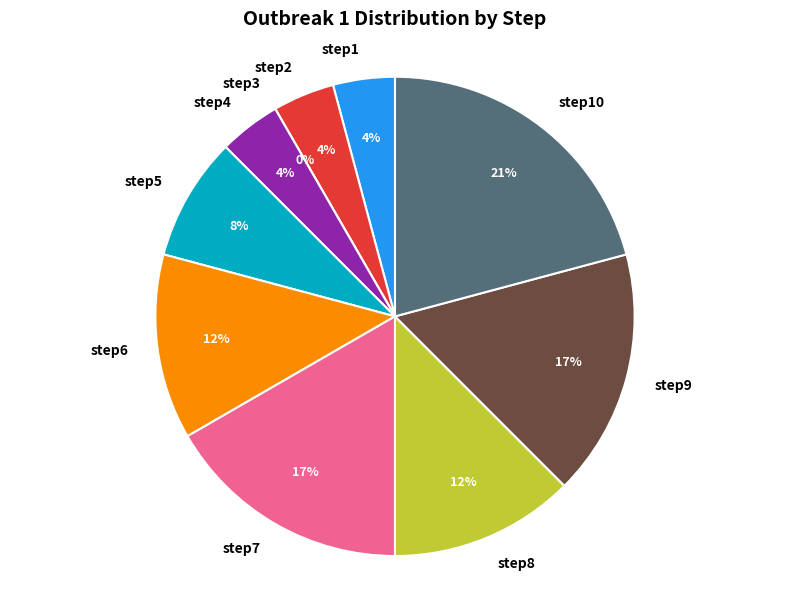

To the nearest percent, what is the combined percentage of step9 and step10?

38%